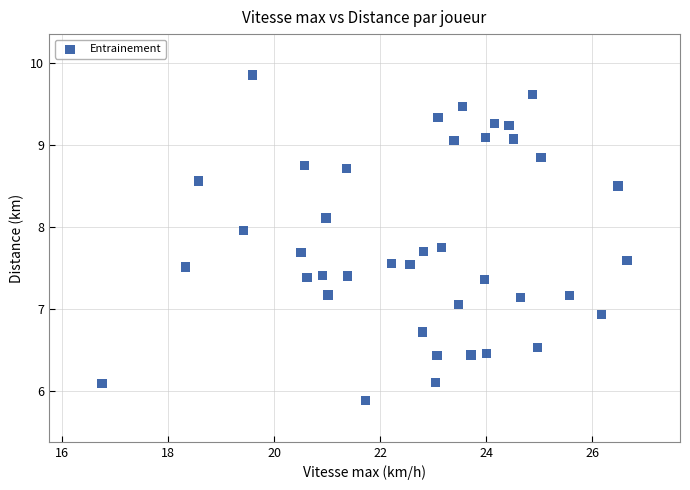

What is the range of Y values (max minus min)?

4.0